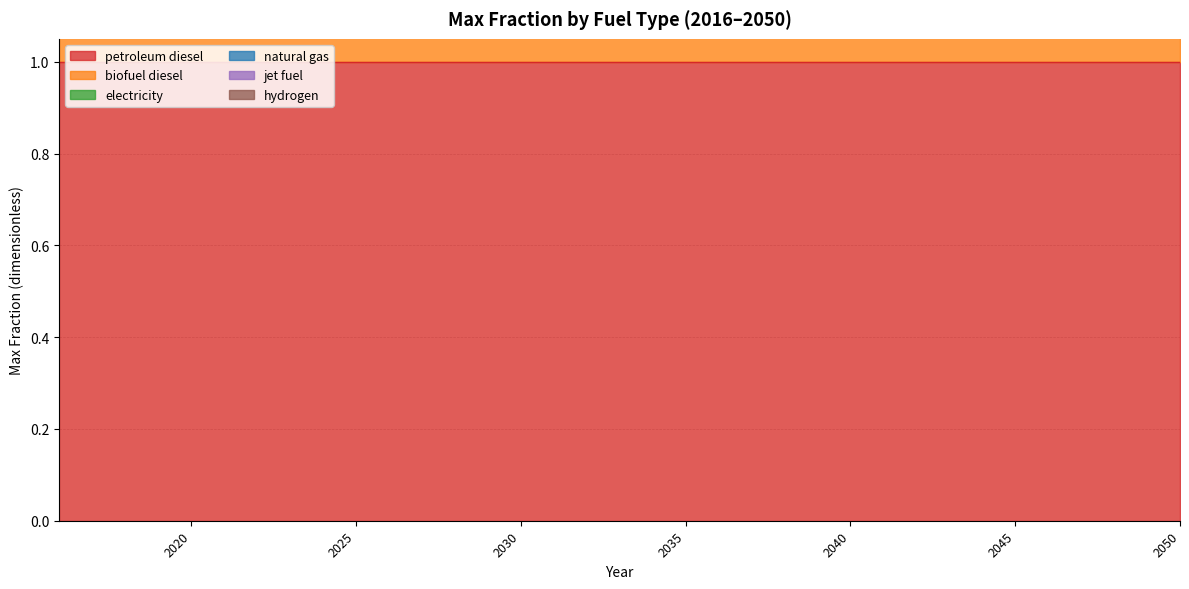

True or false: biofuel diesel and hydrogen intersect in this chart.

False